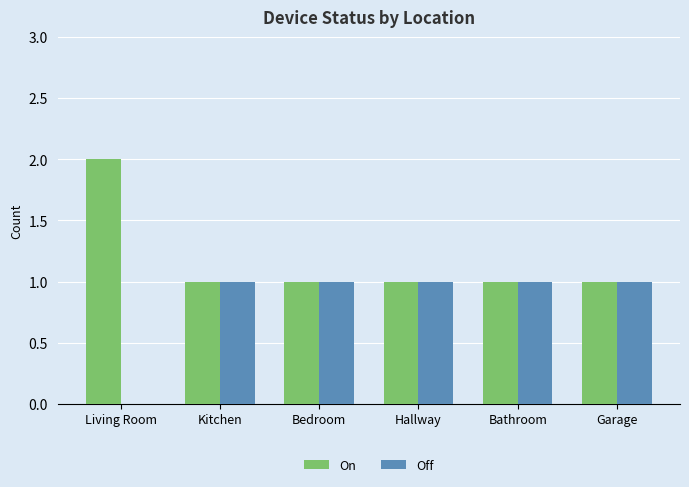

Where is Off nearest to the value 0?

Living Room